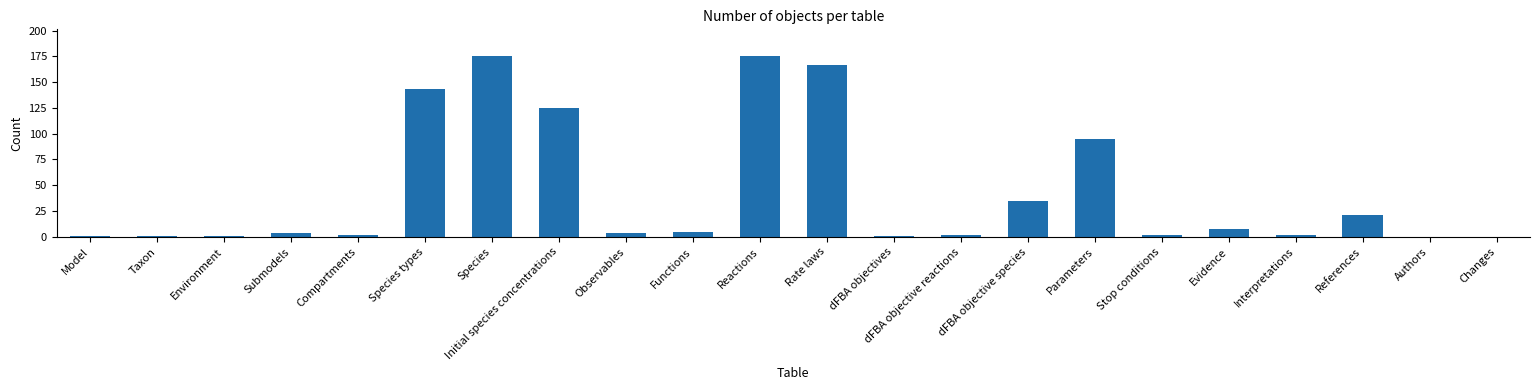

What is the sum of all values?

969